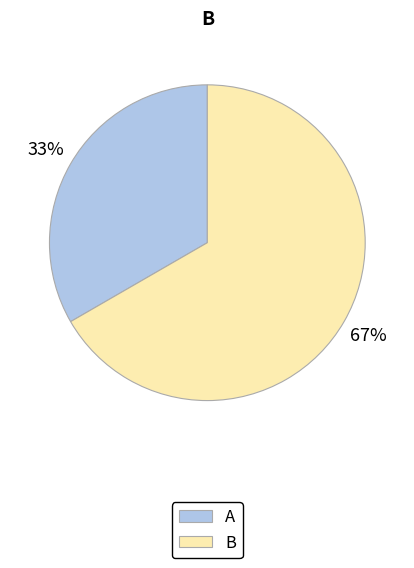

Between A and B, which is larger?

B